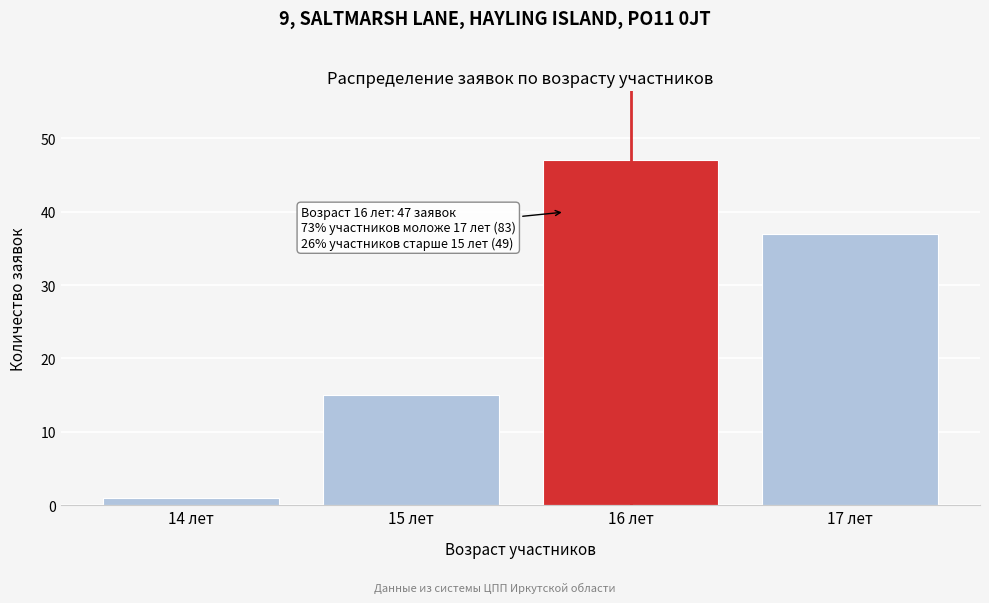

Reading left to right, what are all the values shown in this chart?

14 лет=1	15 лет=15	16 лет=47	17 лет=37